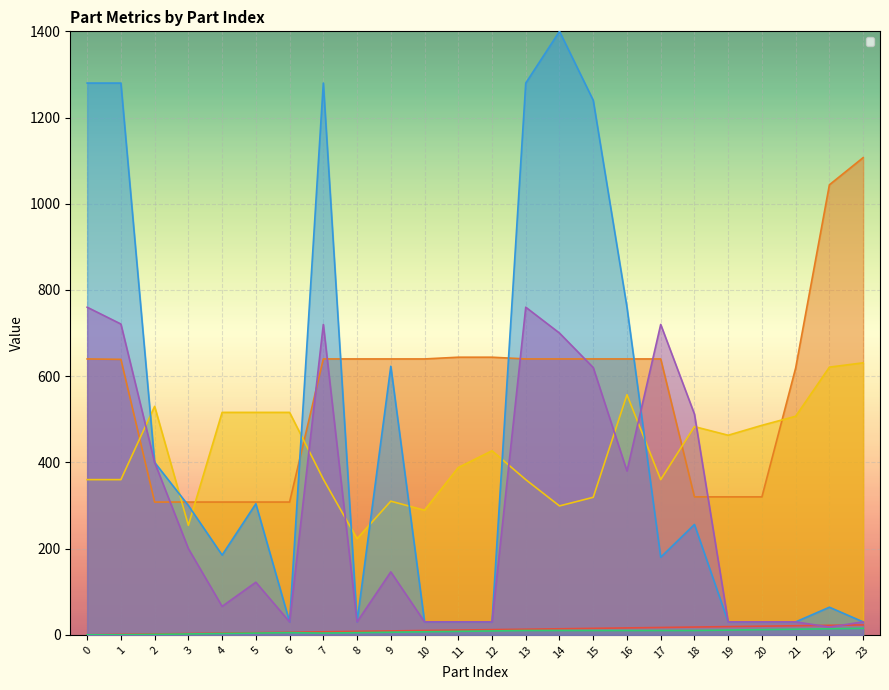

At which label is _GroupIndex closest to 7?

10